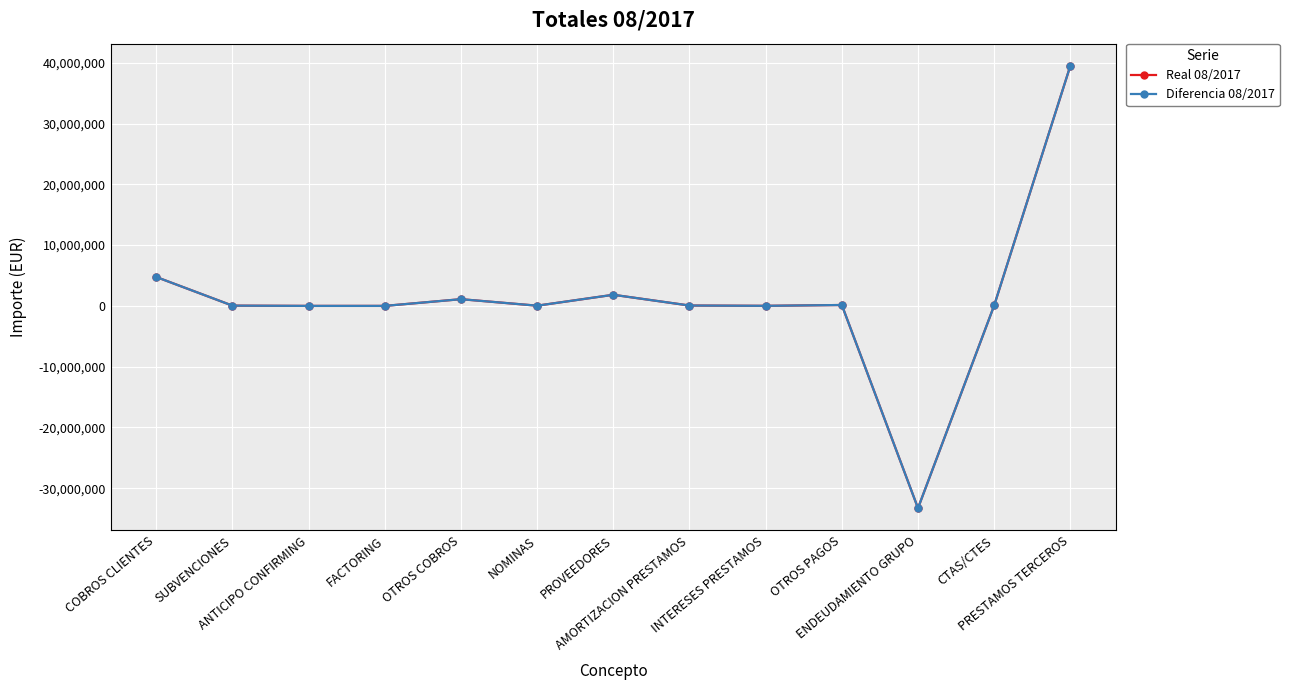

At which category does the chart reach its minimum across all series?

ENDEUDAMIENTO GRUPO